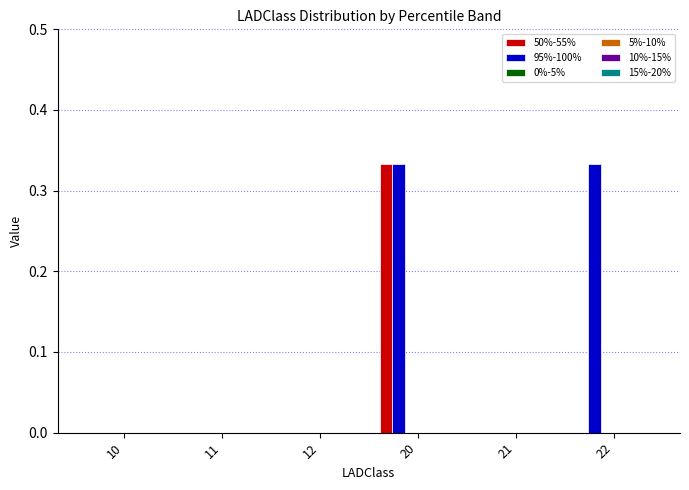

What is the sum of all 95%-100% values?

0.7